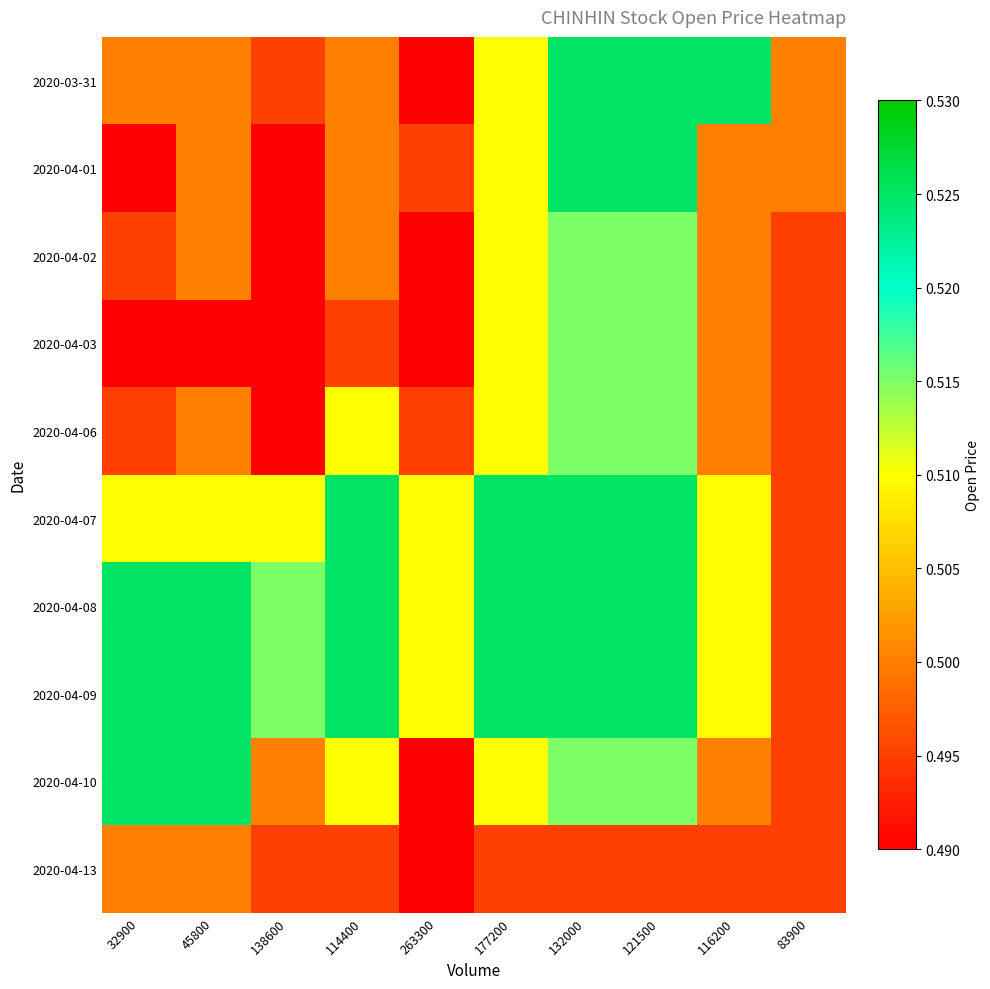

Reading left to right, what are all the values shown in this chart?

2020-03-31: 32900=0.5	45800=0.5	138600=0.5	114400=0.5	263300=0.5	177200=0.5	132000=0.5	121500=0.5	116200=0.5	83900=0.5
2020-04-01: 32900=0.5	45800=0.5	138600=0.5	114400=0.5	263300=0.5	177200=0.5	132000=0.5	121500=0.5	116200=0.5	83900=0.5
2020-04-02: 32900=0.5	45800=0.5	138600=0.5	114400=0.5	263300=0.5	177200=0.5	132000=0.5	121500=0.5	116200=0.5	83900=0.5
2020-04-03: 32900=0.5	45800=0.5	138600=0.5	114400=0.5	263300=0.5	177200=0.5	132000=0.5	121500=0.5	116200=0.5	83900=0.5
2020-04-06: 32900=0.5	45800=0.5	138600=0.5	114400=0.5	263300=0.5	177200=0.5	132000=0.5	121500=0.5	116200=0.5	83900=0.5
2020-04-07: 32900=0.5	45800=0.5	138600=0.5	114400=0.5	263300=0.5	177200=0.5	132000=0.5	121500=0.5	116200=0.5	83900=0.5
2020-04-08: 32900=0.5	45800=0.5	138600=0.5	114400=0.5	263300=0.5	177200=0.5	132000=0.5	121500=0.5	116200=0.5	83900=0.5
2020-04-09: 32900=0.5	45800=0.5	138600=0.5	114400=0.5	263300=0.5	177200=0.5	132000=0.5	121500=0.5	116200=0.5	83900=0.5
2020-04-10: 32900=0.5	45800=0.5	138600=0.5	114400=0.5	263300=0.5	177200=0.5	132000=0.5	121500=0.5	116200=0.5	83900=0.5
2020-04-13: 32900=0.5	45800=0.5	138600=0.5	114400=0.5	263300=0.5	177200=0.5	132000=0.5	121500=0.5	116200=0.5	83900=0.5